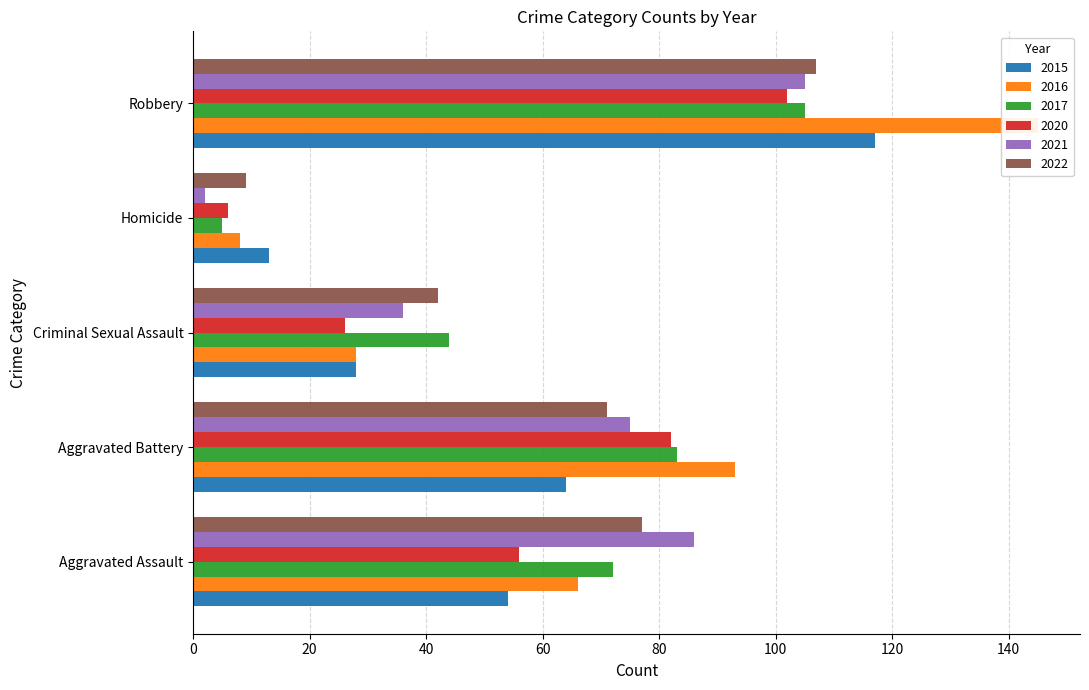

What position from the left is Criminal Sexual Assault?

3